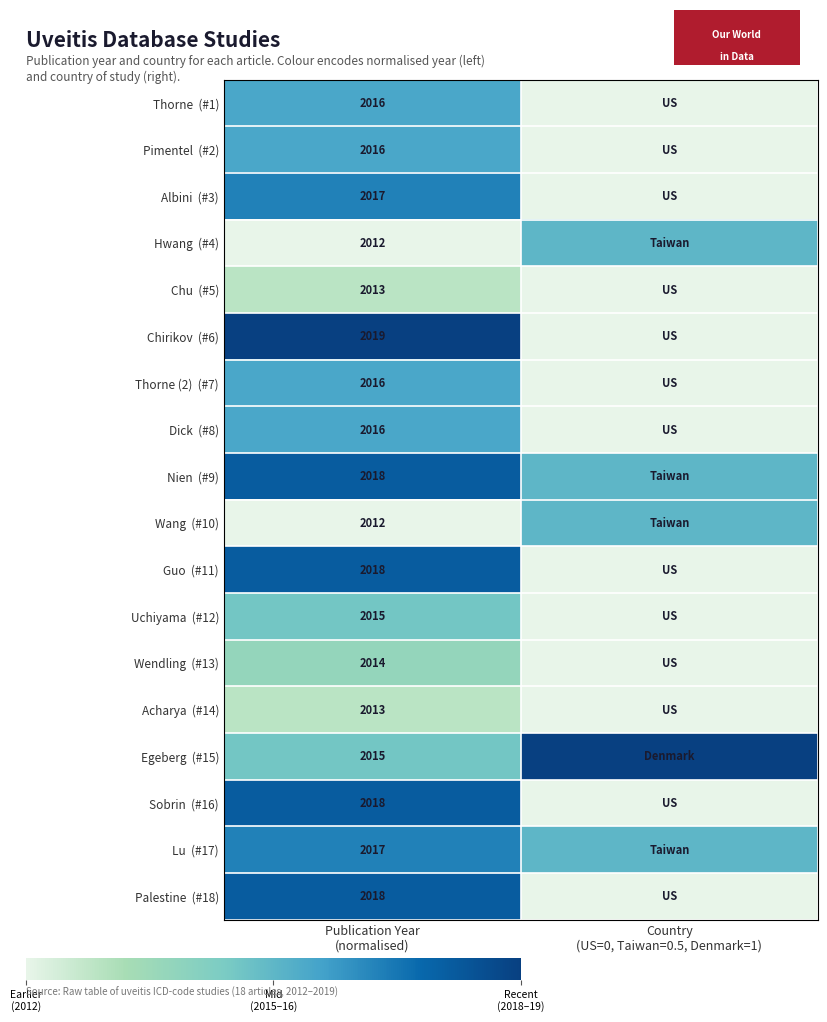

Between Publication Year
(normalised) and Country
(US=0, Taiwan=0.5, Denmark=1), which is larger?

Publication Year
(normalised)